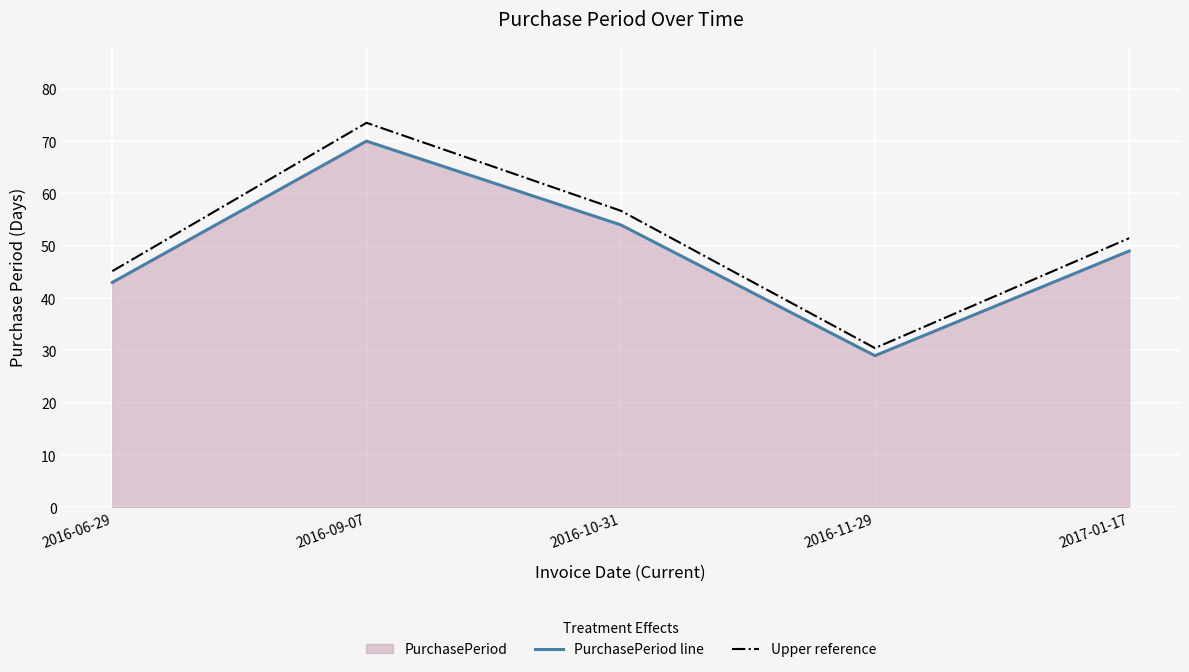

Does the chart display data point markers on the line(s)?

No